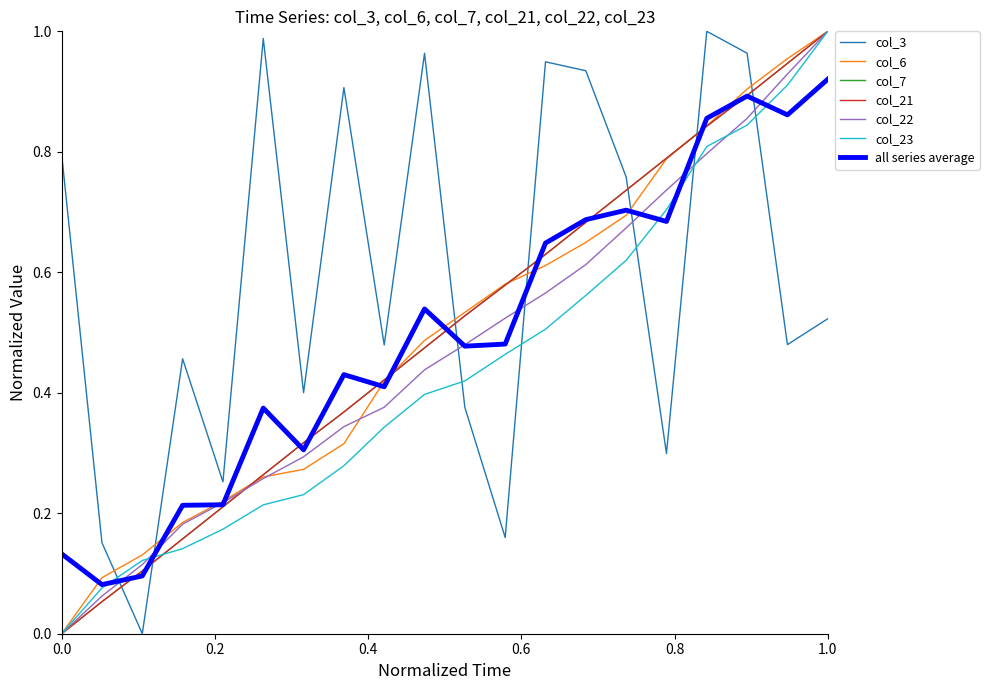

Does the chart display data point markers on the line(s)?

No